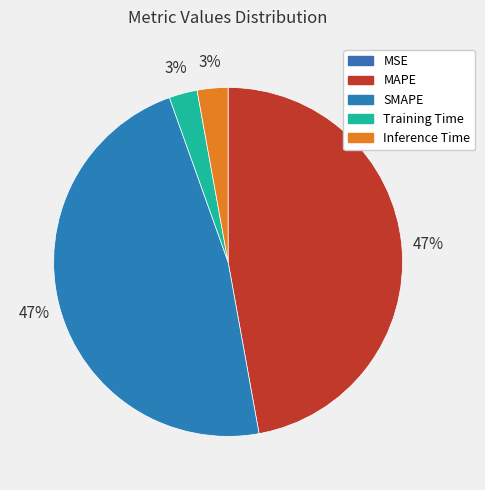

Does MSE represent more than half of the total?

No